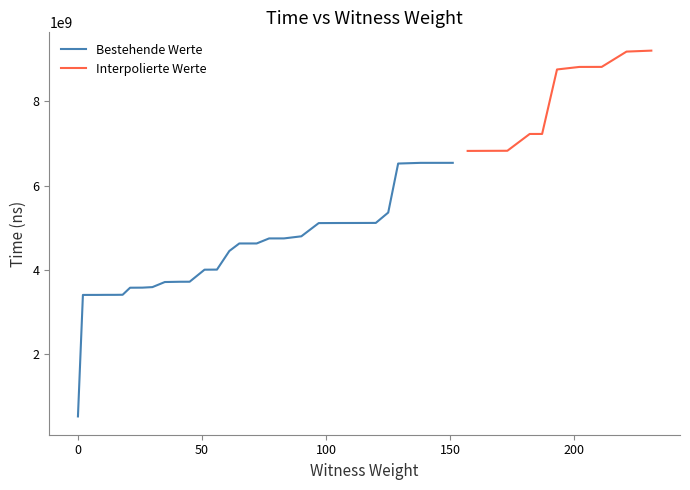

Where is the data nearest to the value 4859921700?

90